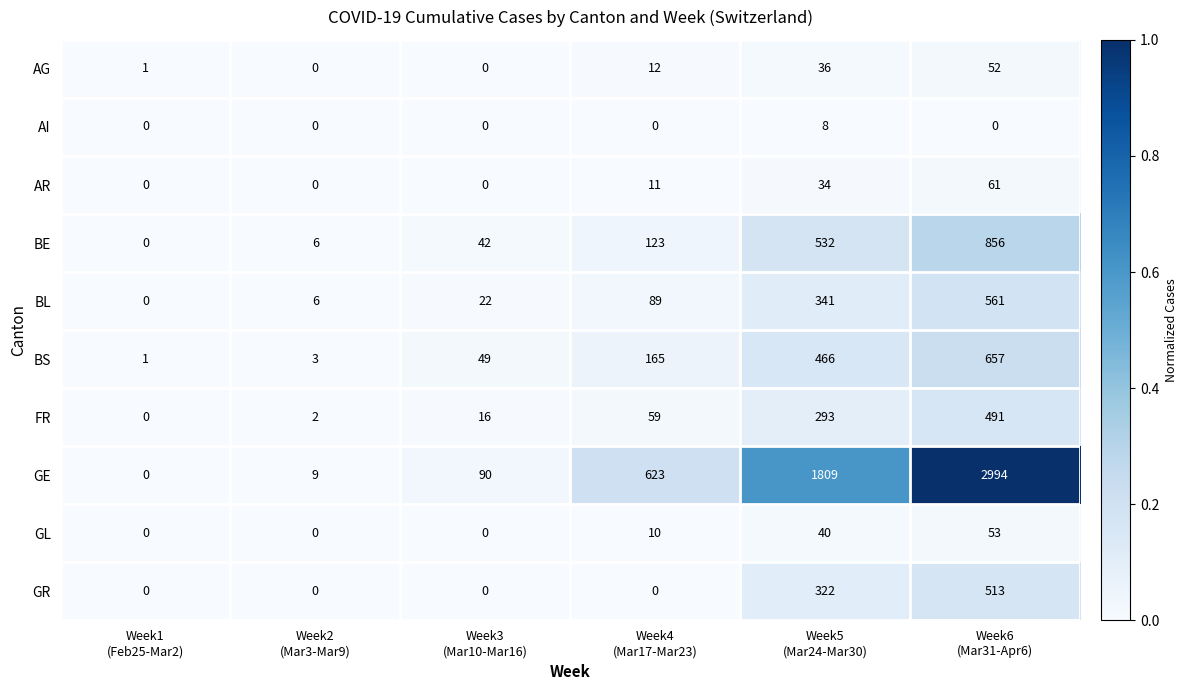

Which series has the largest total across all categories?

GE